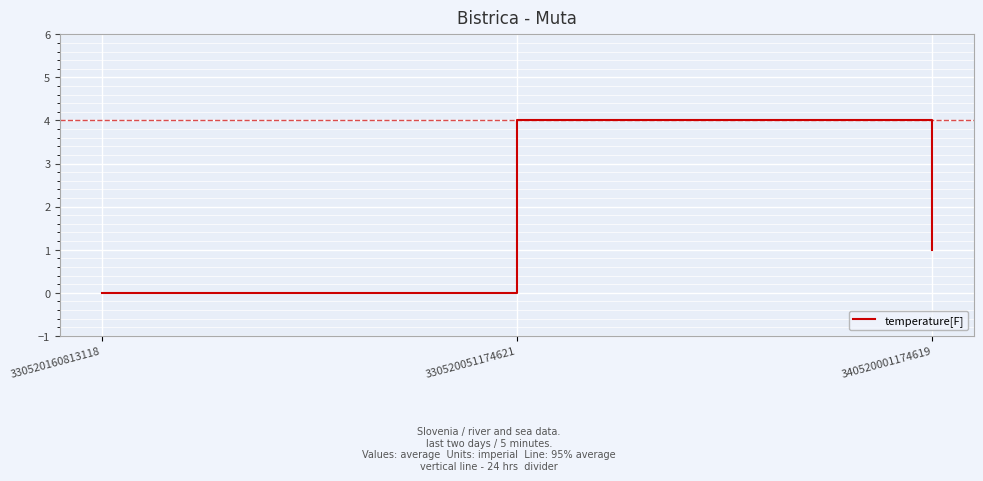

What is the difference between the values at 330520160813118 and 330520051174621?

4